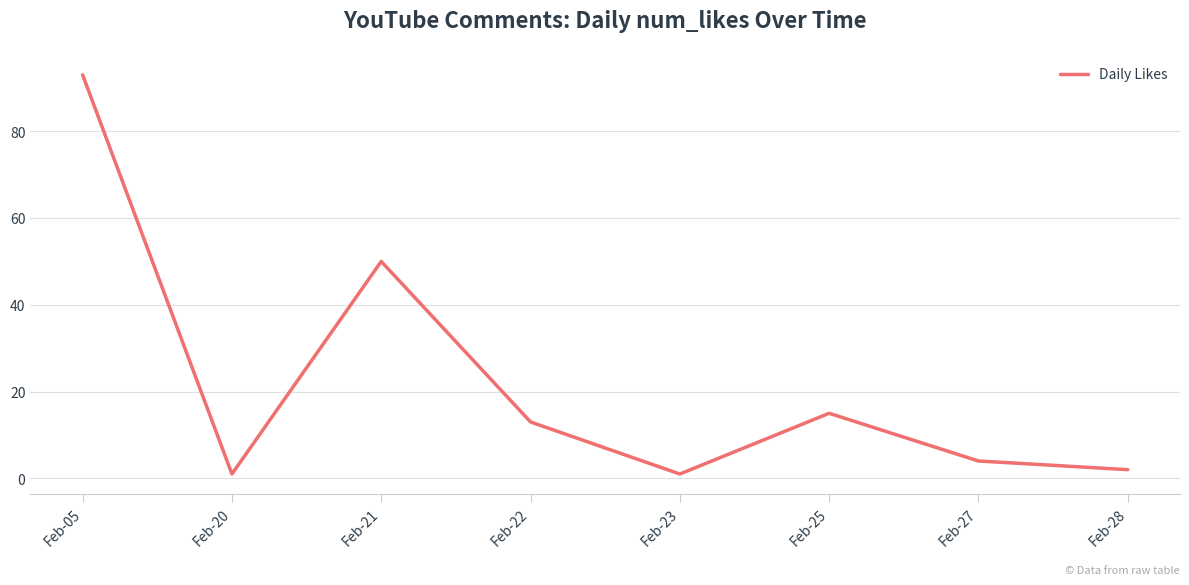

What is the greatest value displayed?

93